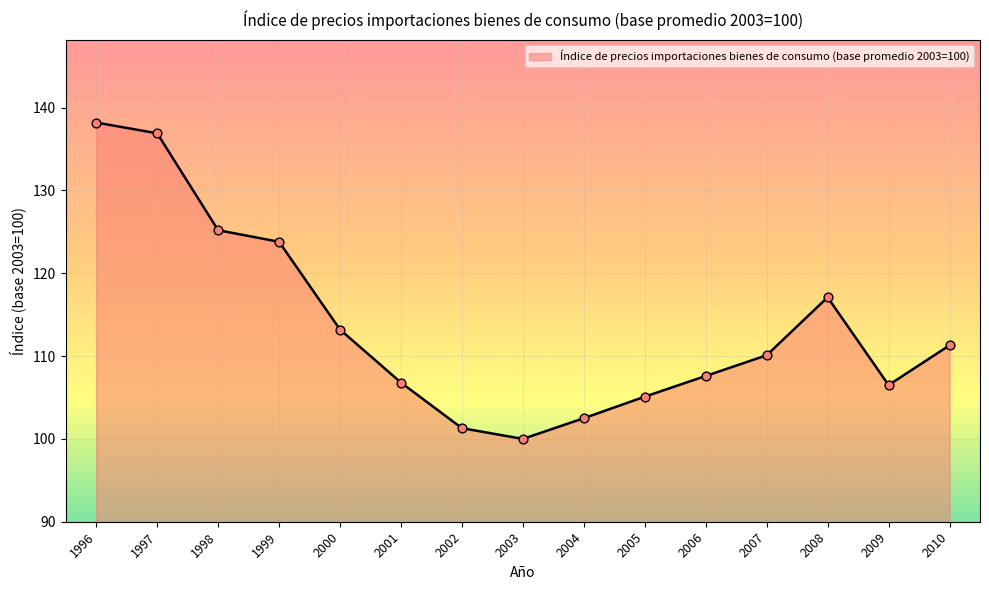

What is the change in value from 2001 to 2009?

-0.3